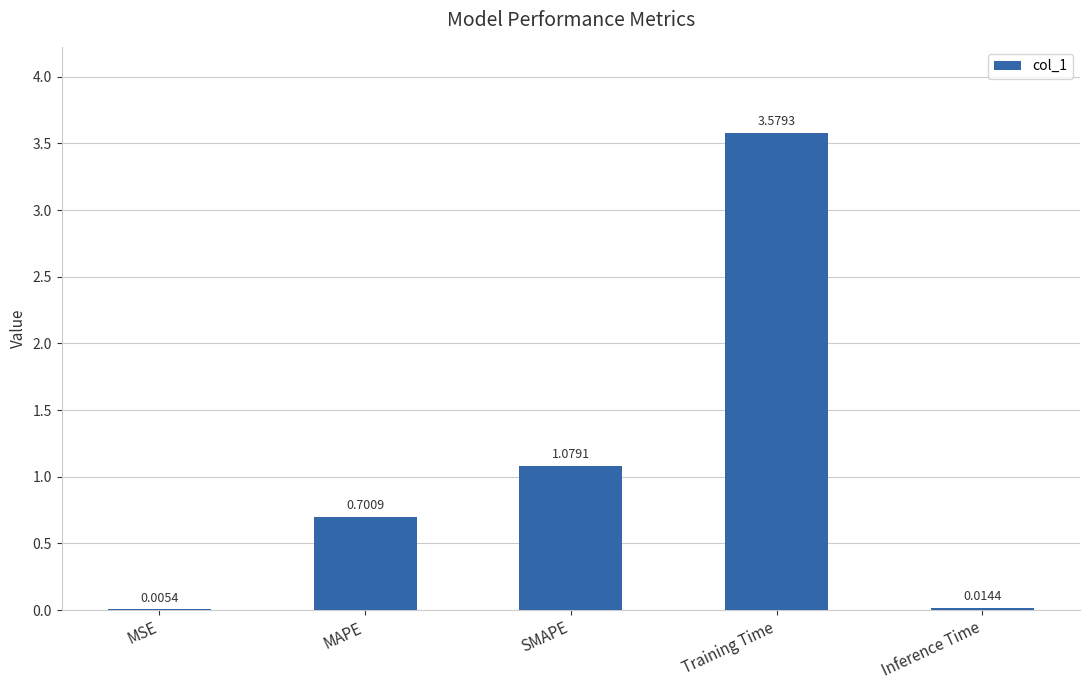

What is the change in value from Training Time to Inference Time?

-3.6